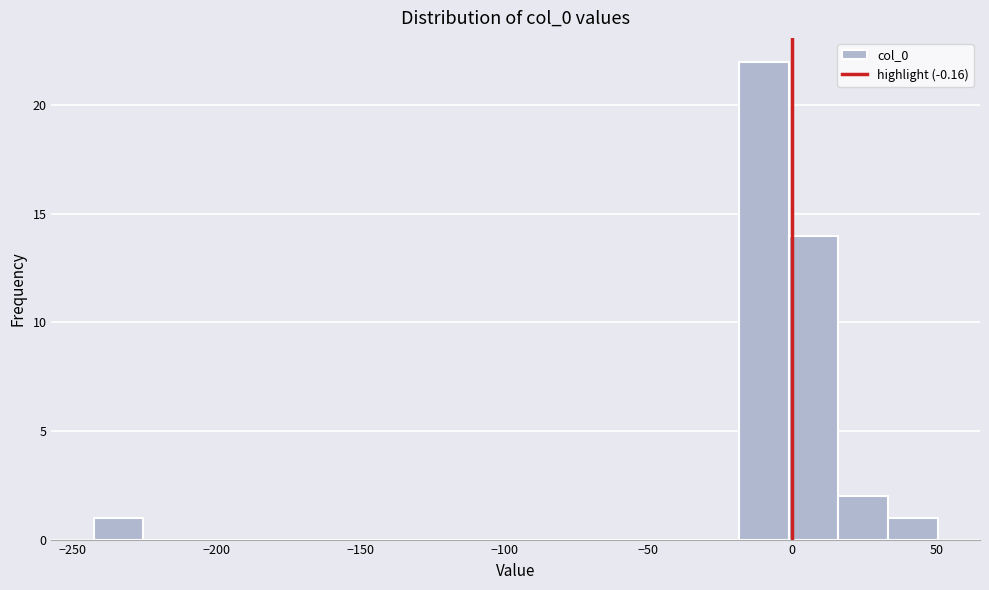

Read against the x-axis, roughly where is the centre of the tallest bar?

-10